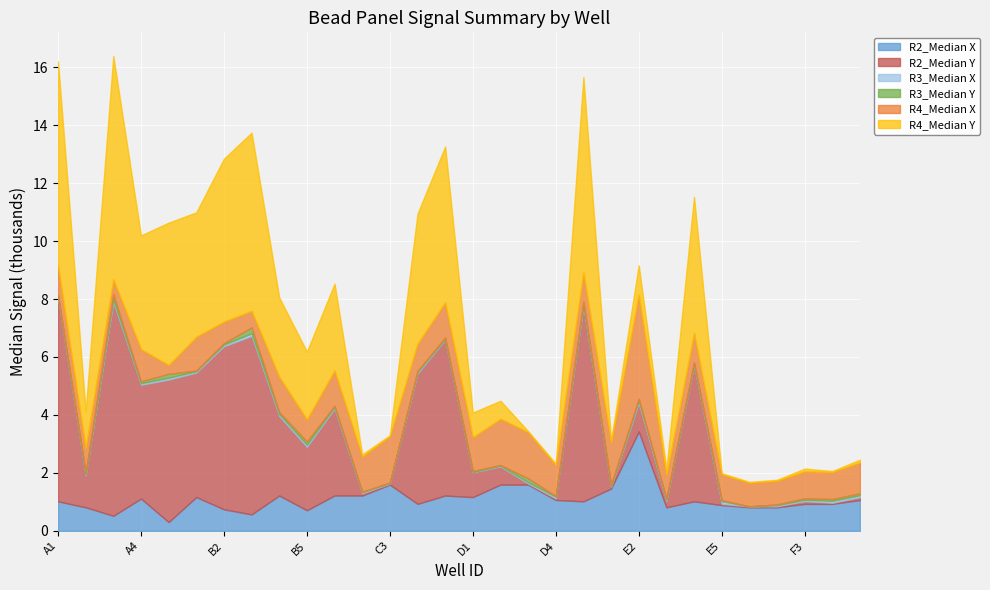

What is the difference between the maximum and minimum values in the R4_Median Y series?

7673